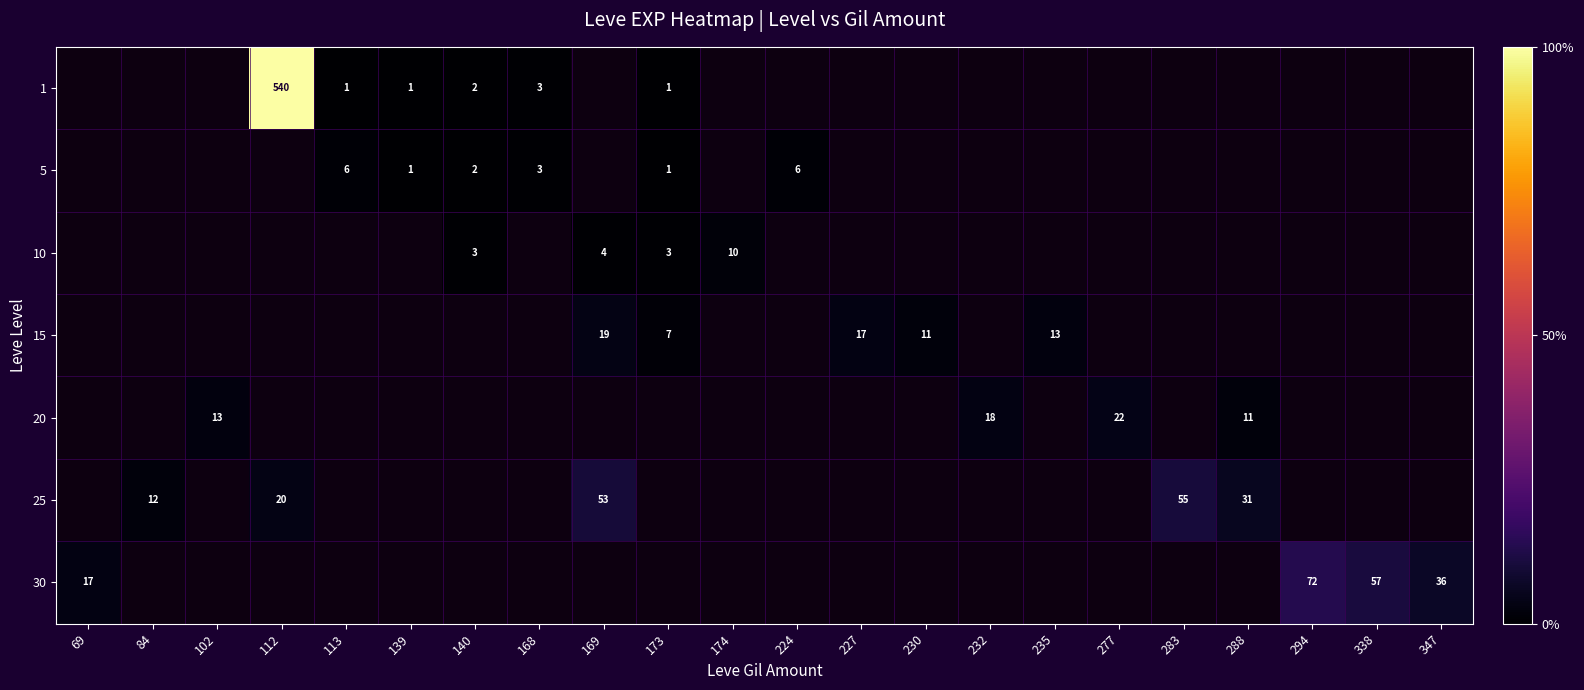

Is it true that 20 equals 13 at 102?

True